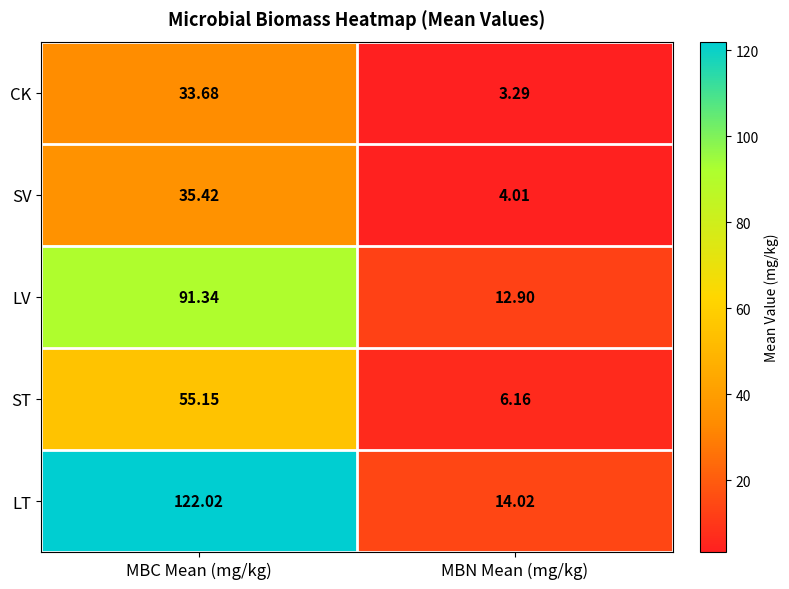

At which category is the sum across all series the highest?

MBC Mean (mg/kg)